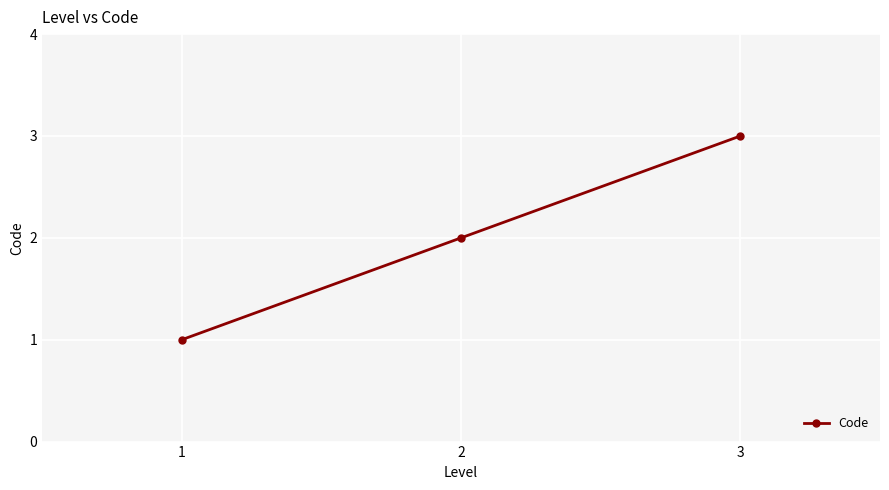

Rank the categories by value from highest to lowest.

3, 2, 1